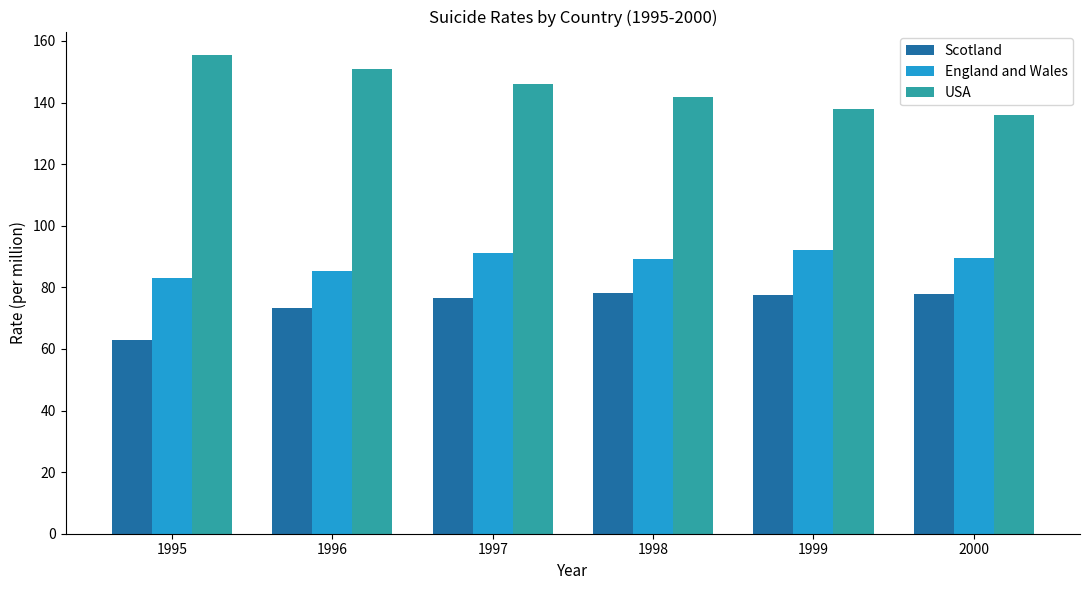

True or false: Scotland has a value of 41.0 at 1996.

False